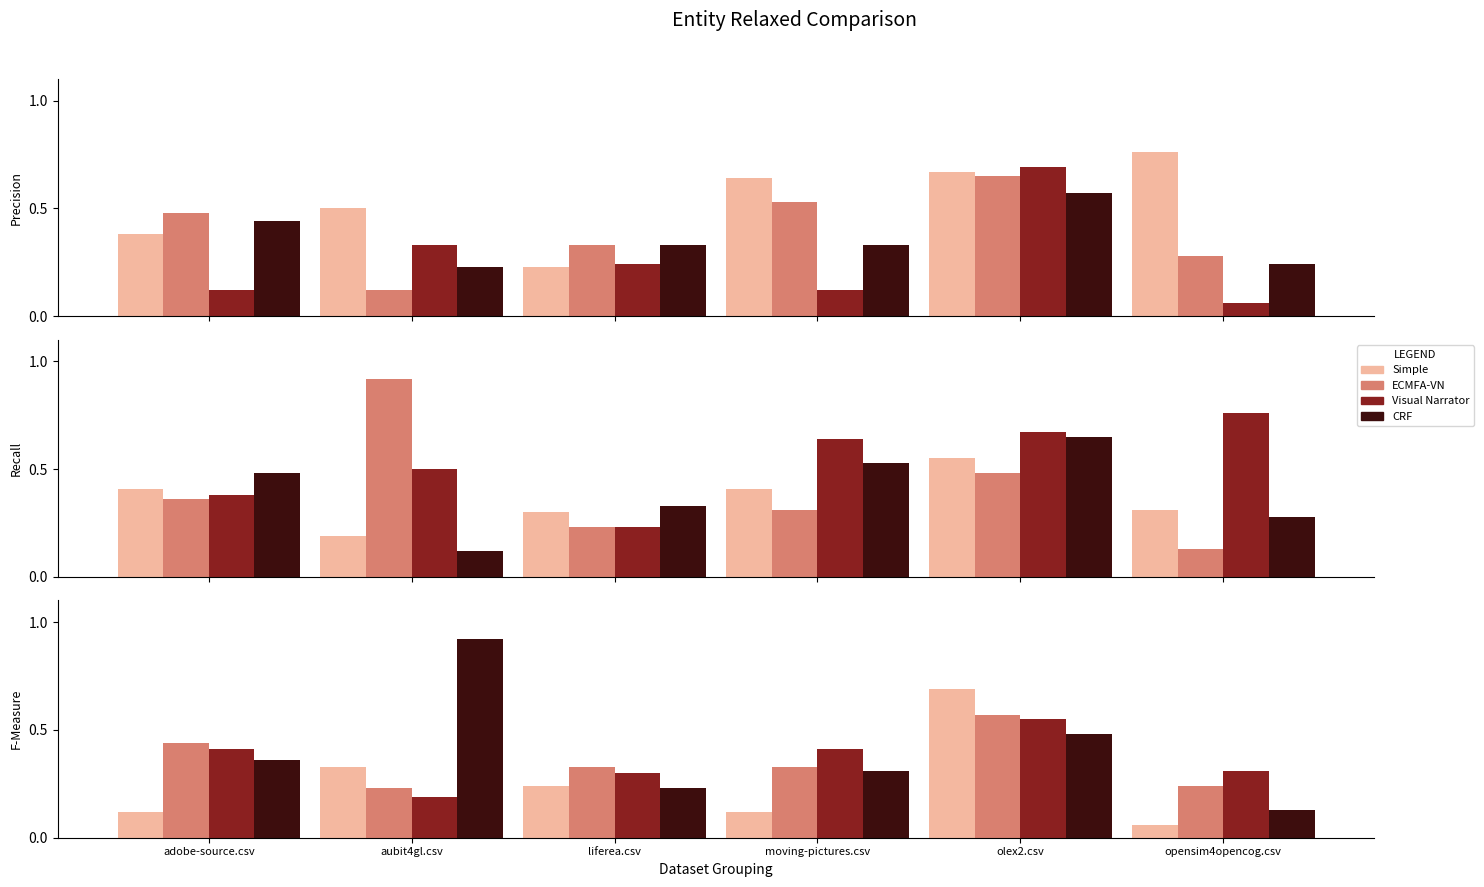

What is the difference between the second highest and second lowest values in the Visual Narrator series?

0.1